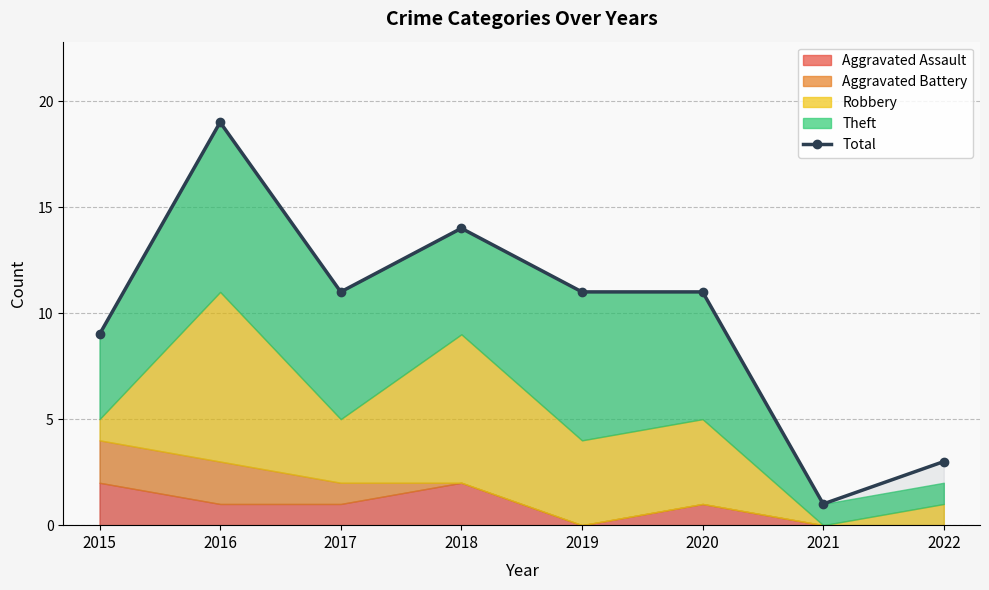

The chart shows a value of 11 at 2016. True or false?

False